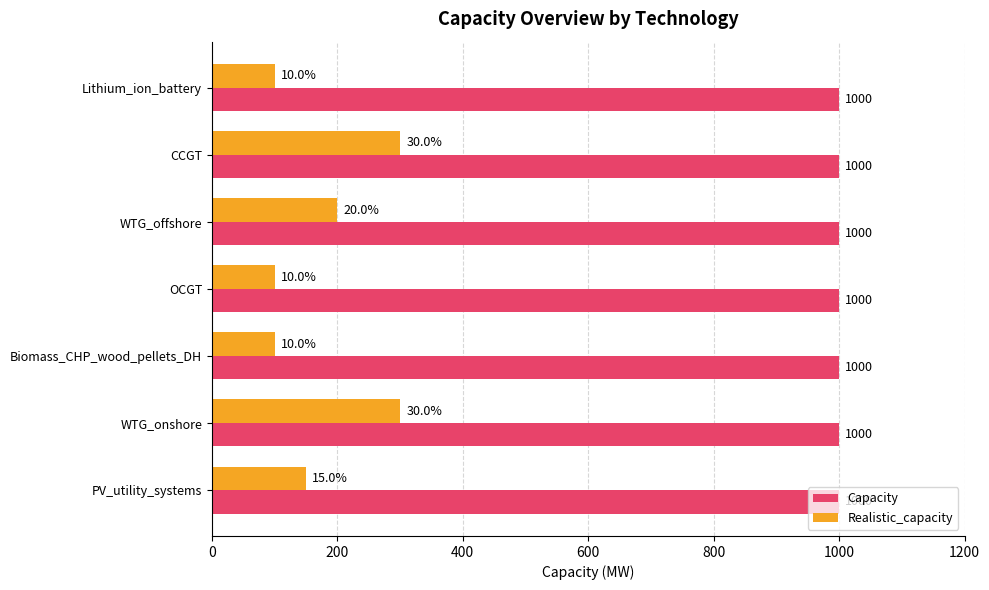

What is the difference between the highest and lowest values at PV_utility_systems?

850